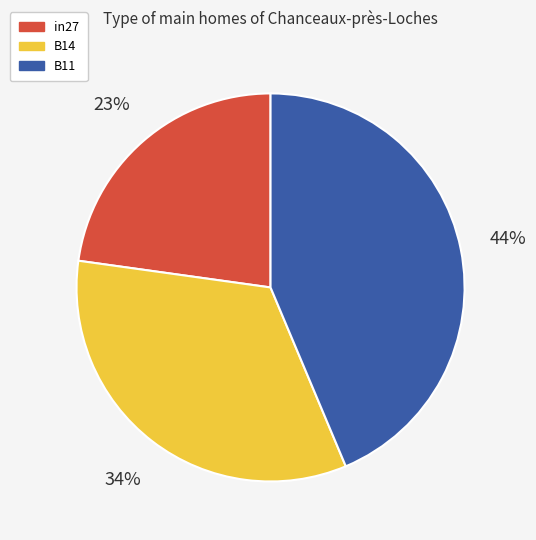

Which category has the biggest portion of the pie?

B11